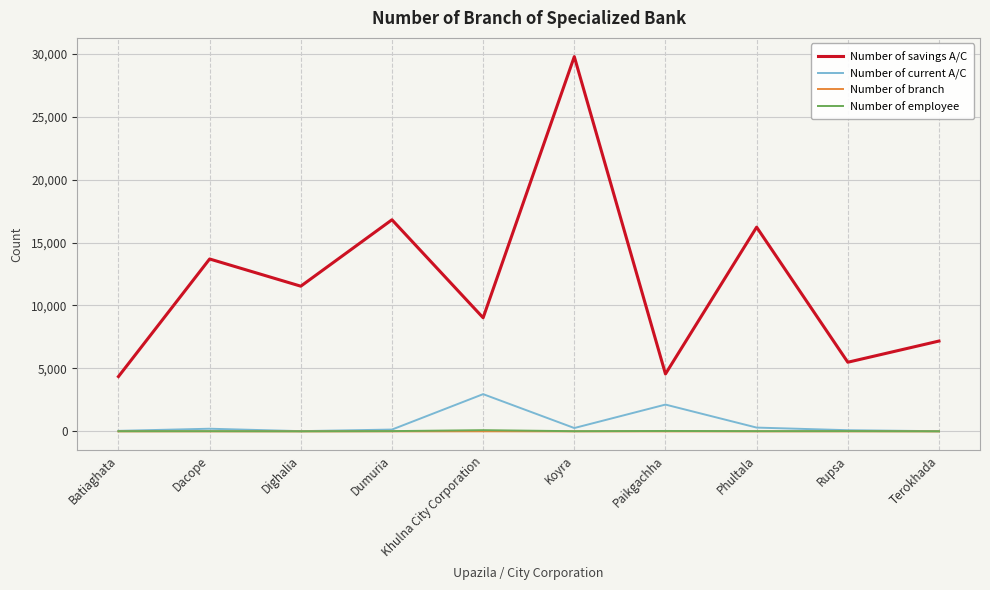

Which category has the highest value across all series?

Koyra